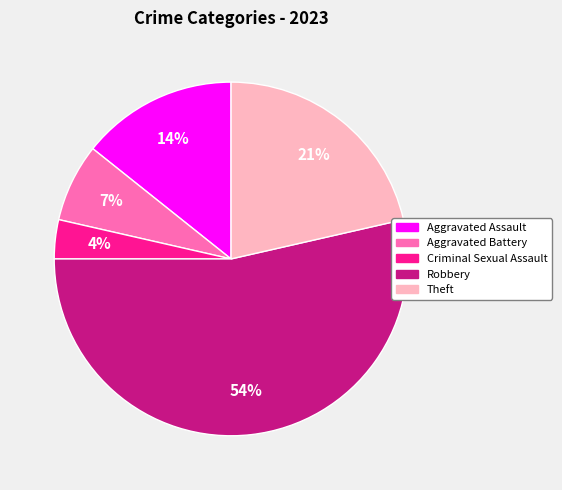

To the nearest percent, what percentage of the pie is Theft?

21%